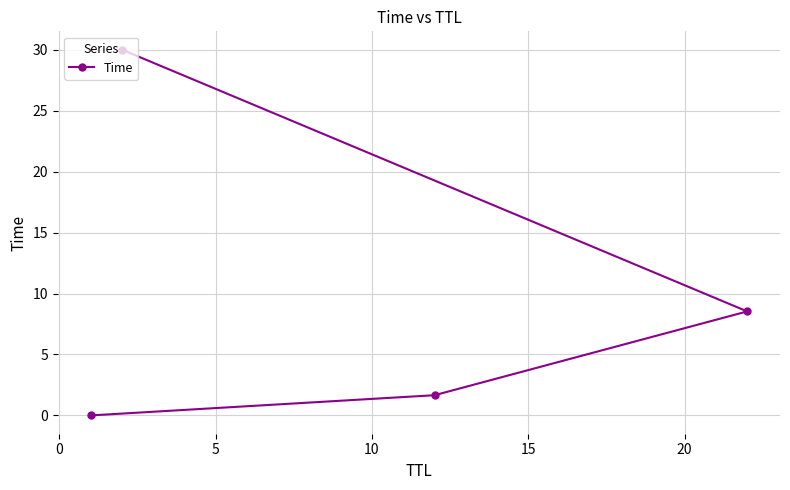

What is the greatest value displayed?

30.0